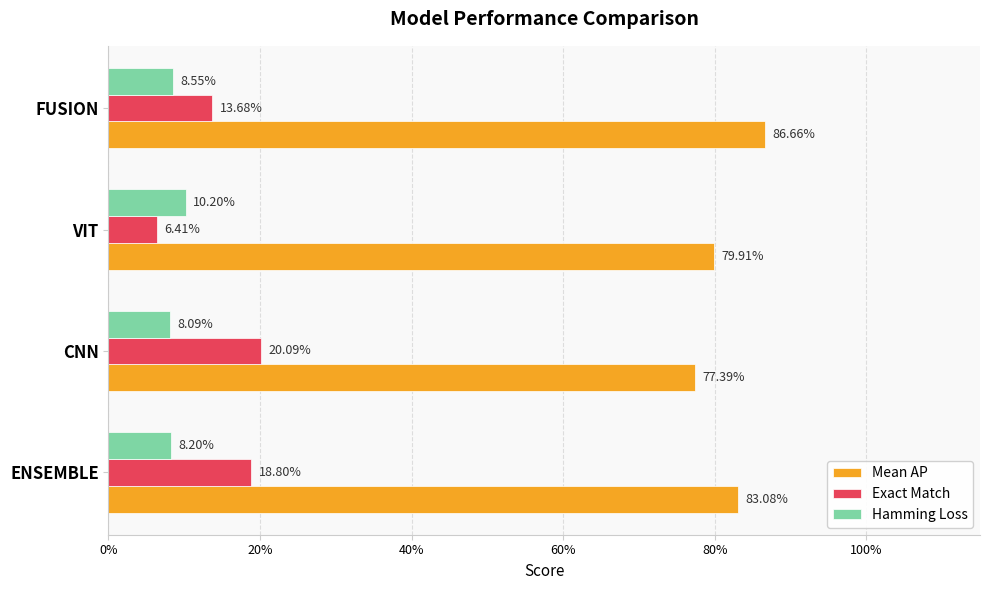

What are all the series names shown in the legend?

Mean AP, Exact Match, Hamming Loss